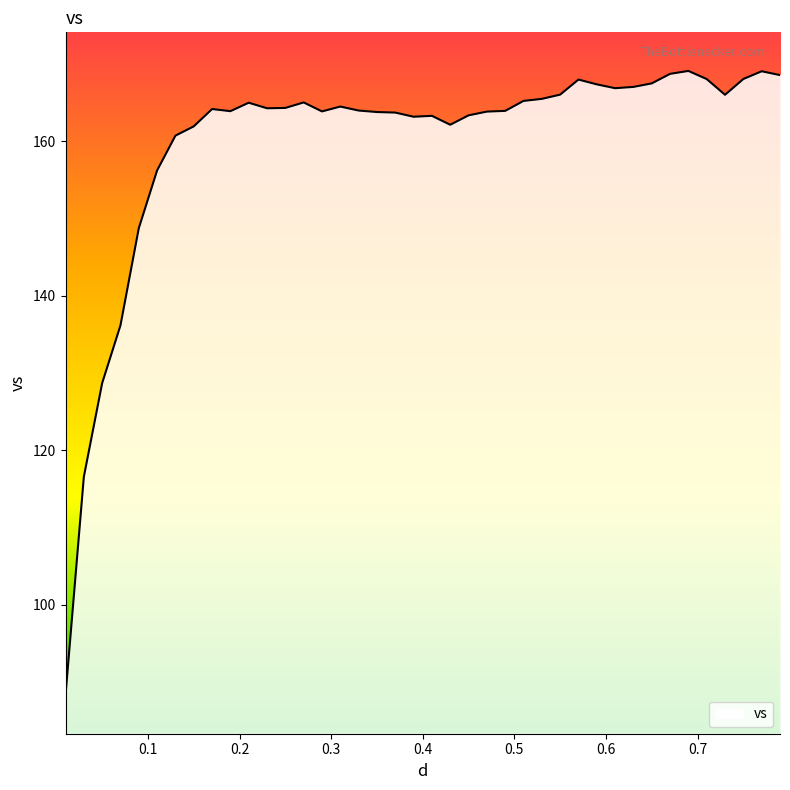

What is the greatest value displayed?

169.1